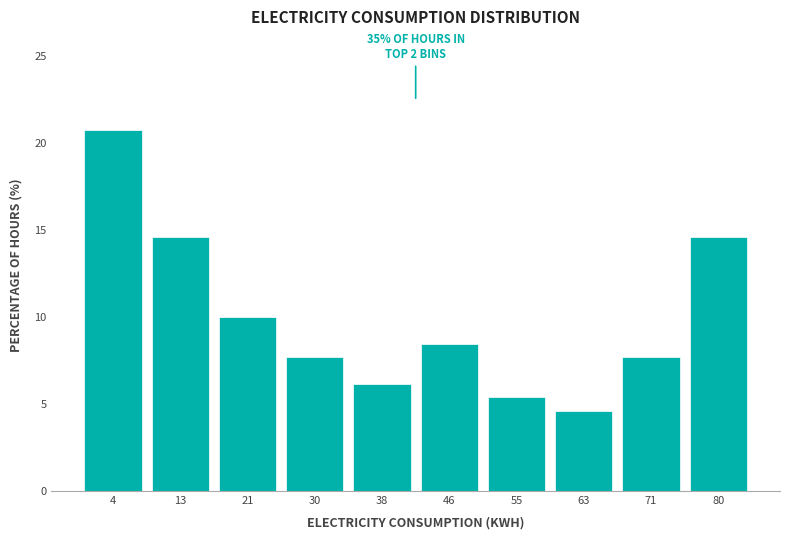

Over which range of the x-axis is the bar tallest?

0 to 9